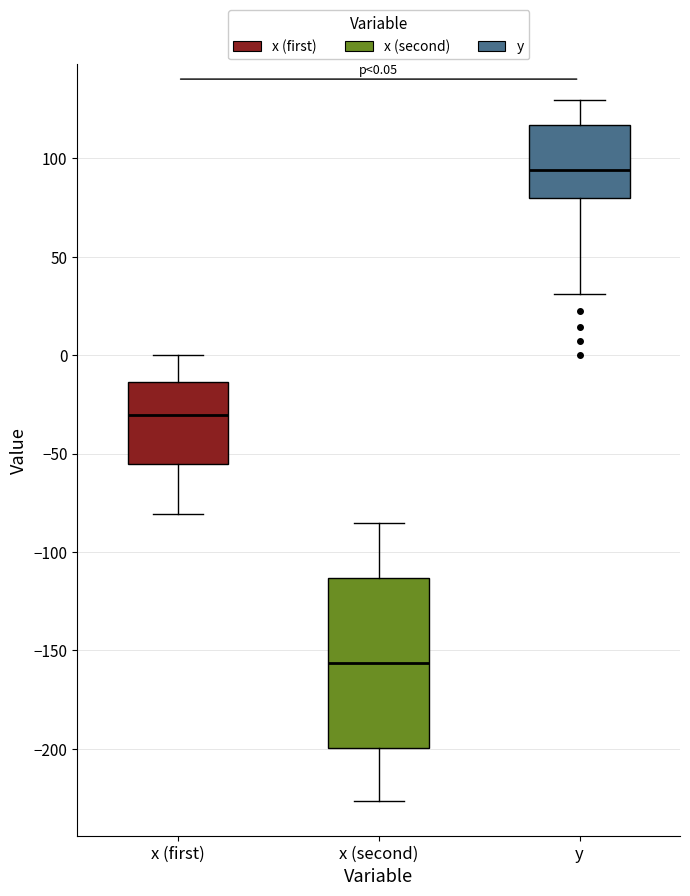

Which box has the highest median line?

y